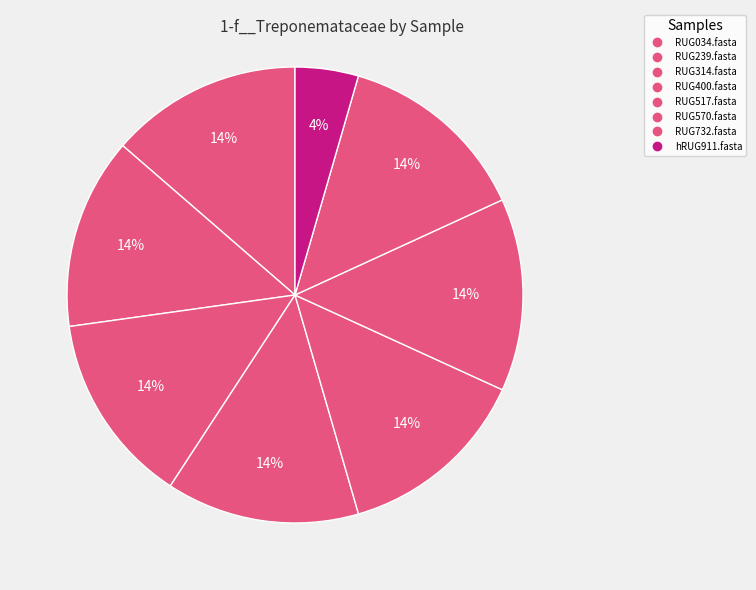

Is it true that RUG517.fasta is 14% of the pie?

True